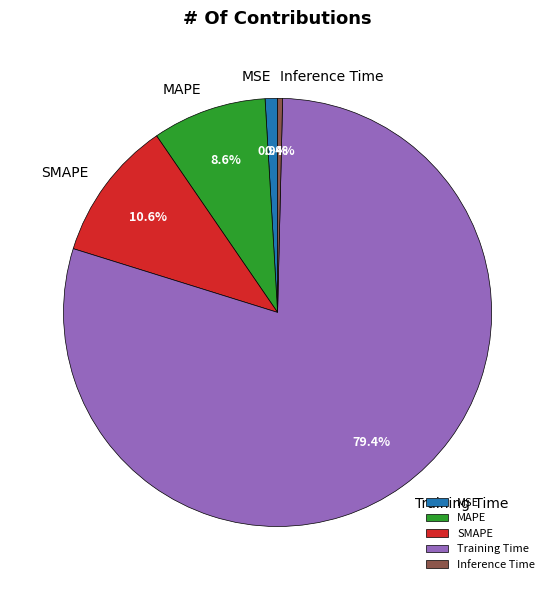

To the nearest percent, what is the combined percentage of Inference Time and SMAPE?

11%